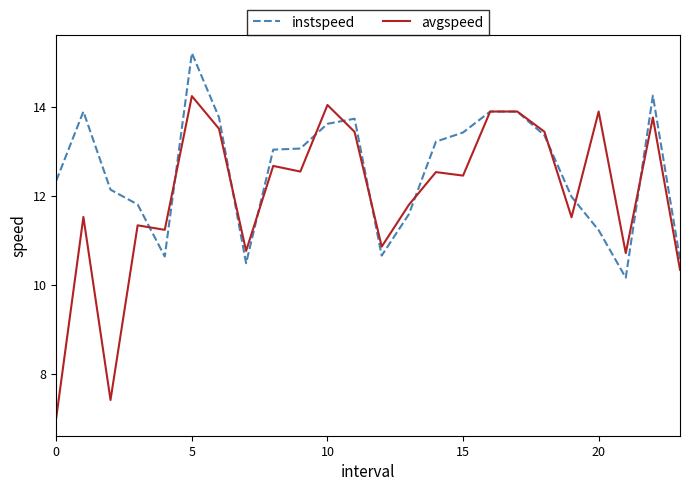

What is the minimum value shown in the chart?

7.0